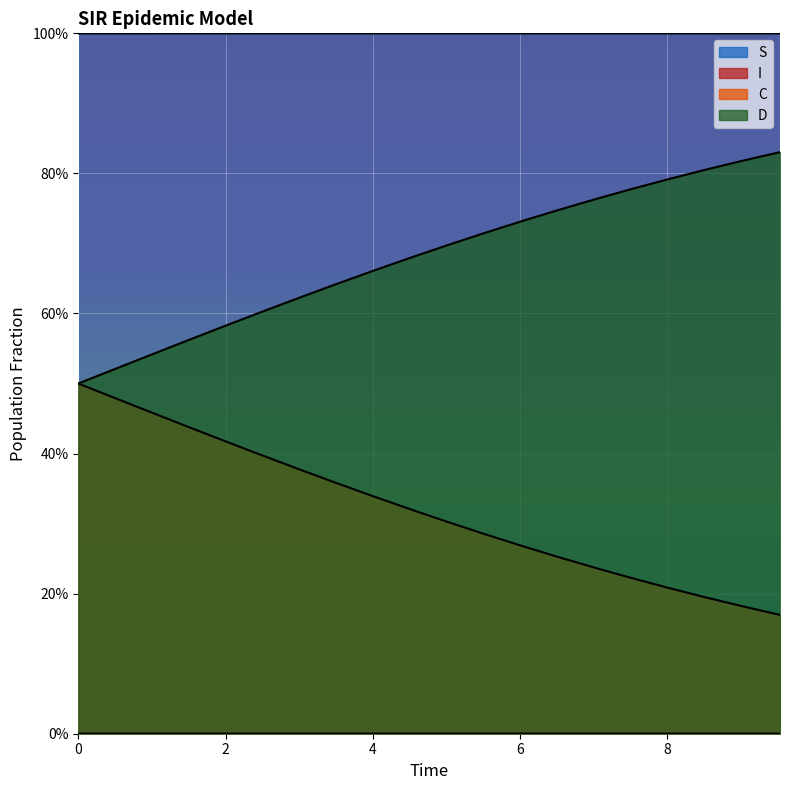

What are all the series names shown in the legend?

S, I, C, D